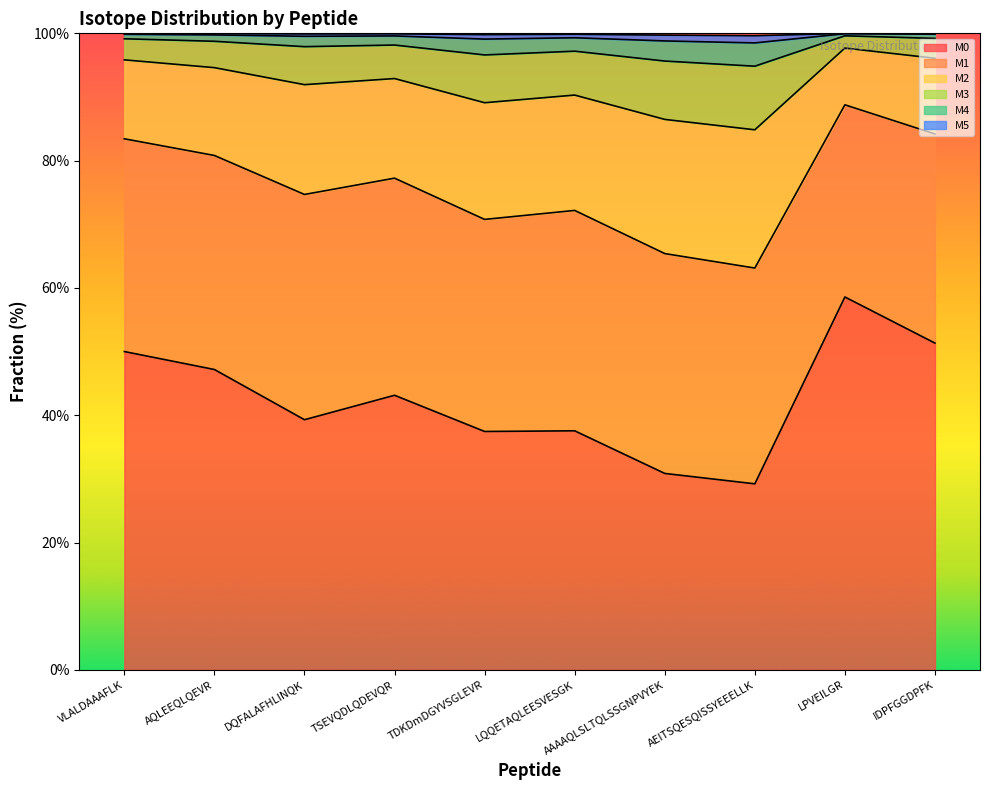

Where does the M0 series first go above 43?

VLALDAAAFLK